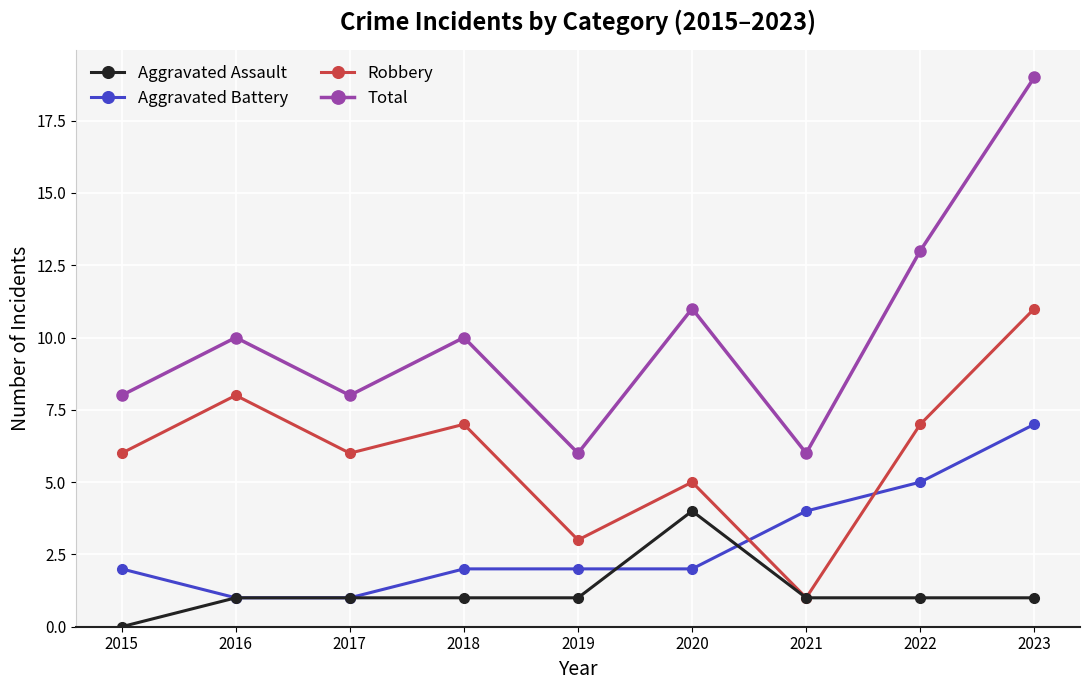

What is the difference between the second highest and second lowest values in the Total series?

7